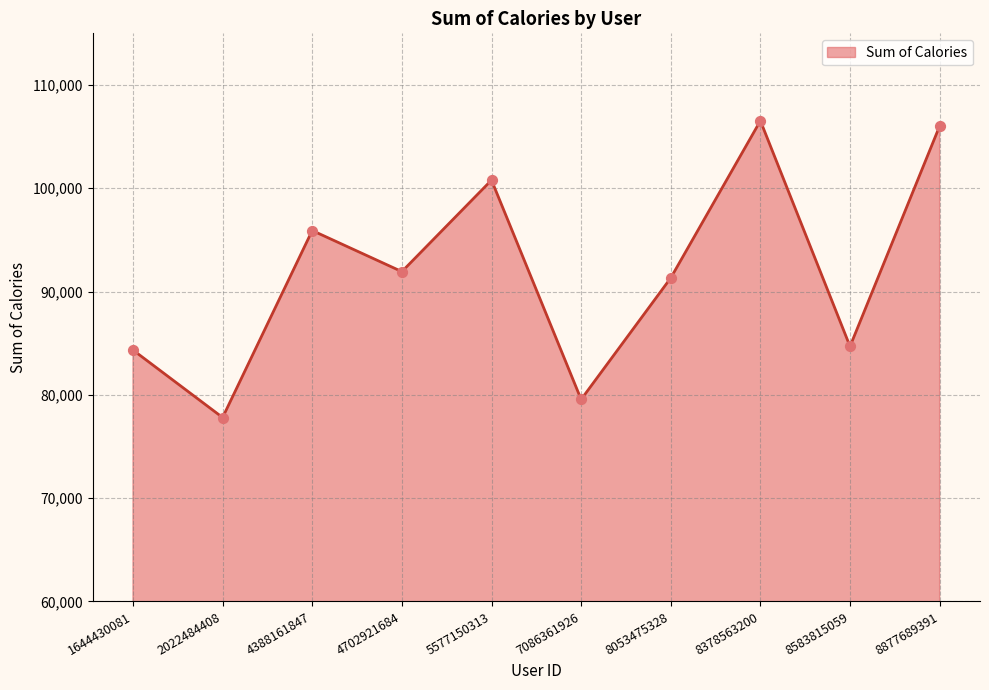

Between 4702921684 and 5577150313, which is larger?

5577150313